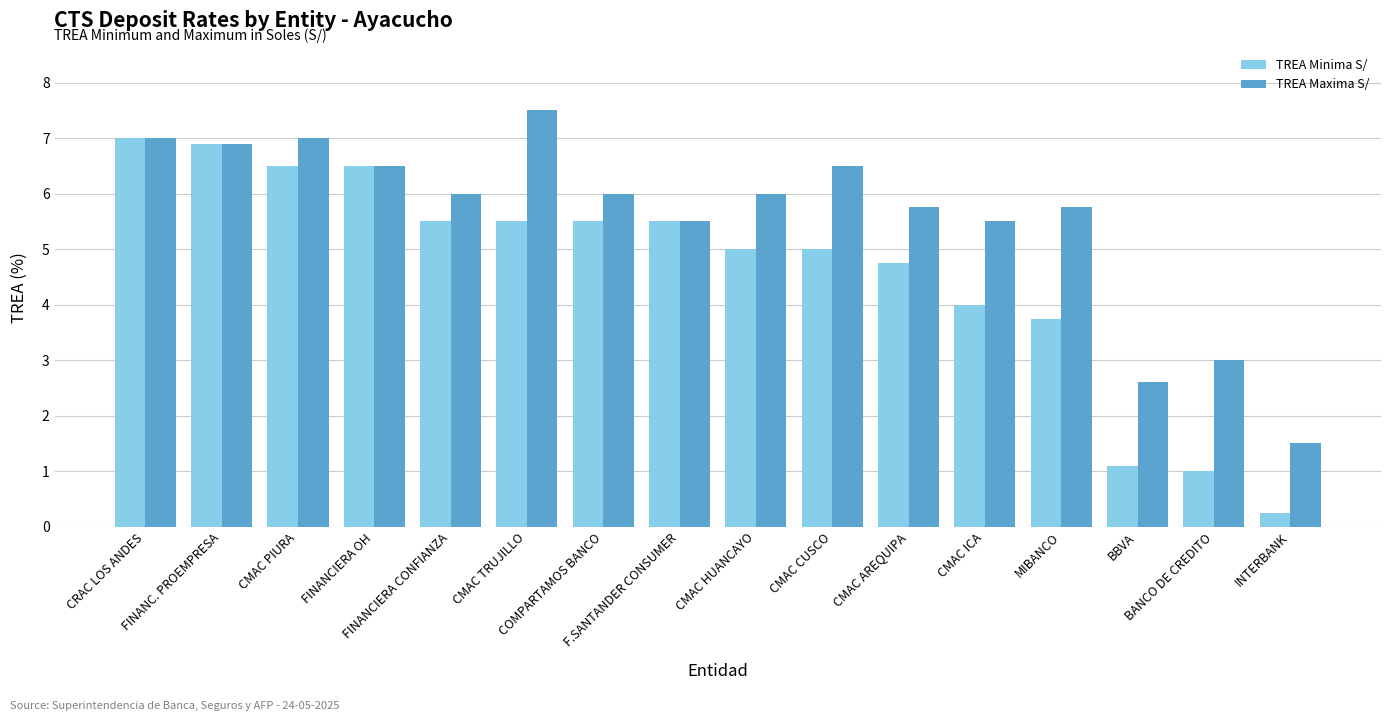

Rank the series at CMAC TRUJILLO from lowest to highest value.

TREA Minima S/, TREA Maxima S/